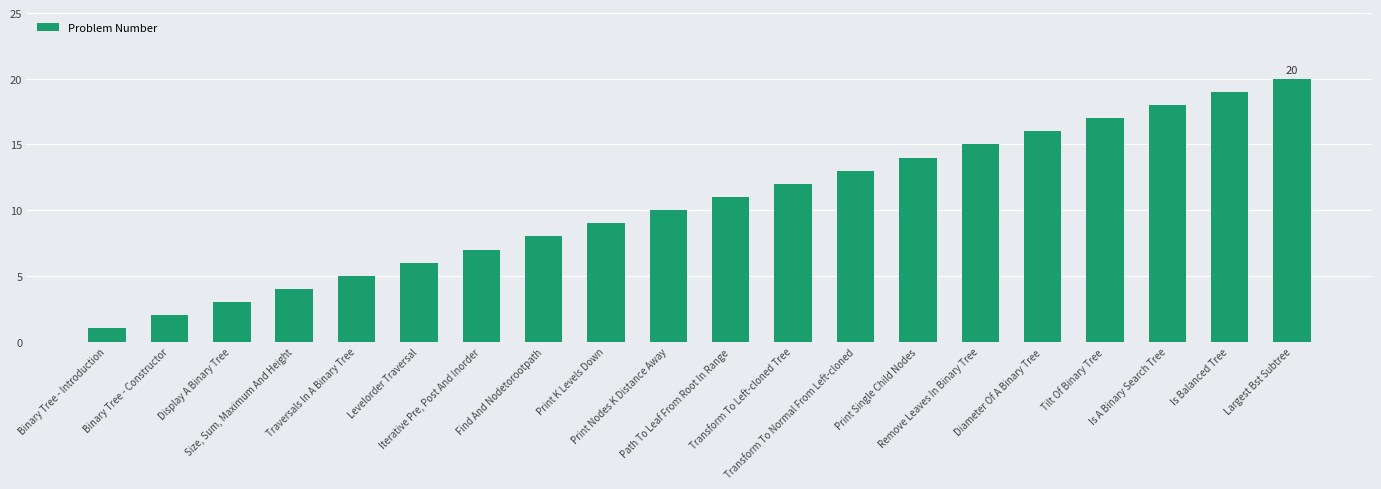

What is the difference between the maximum and minimum values?

19